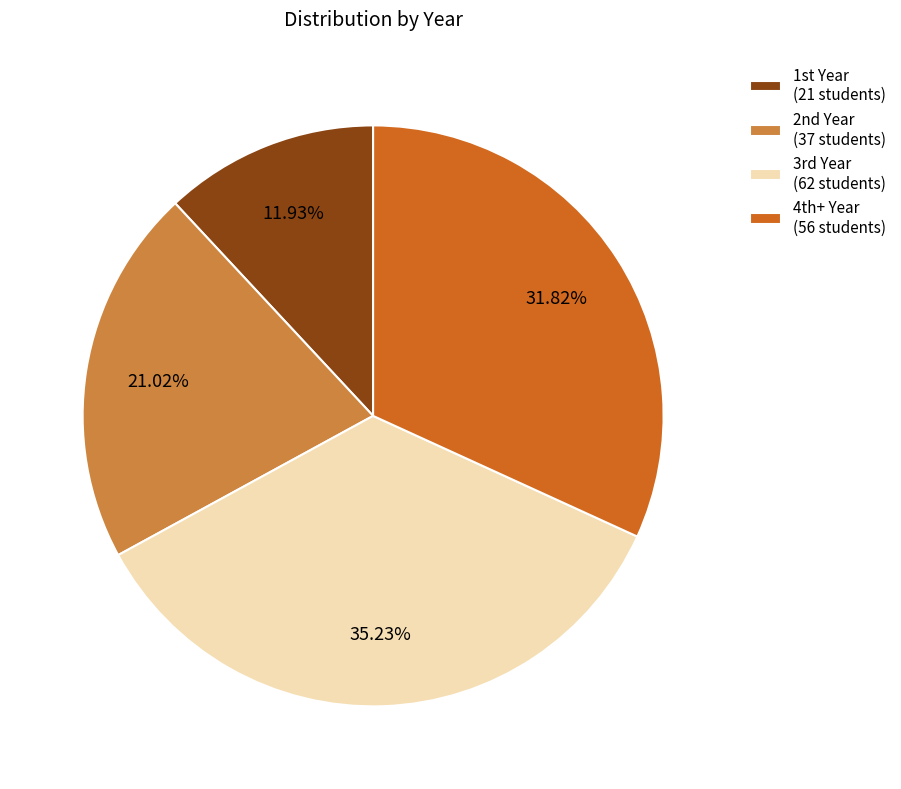

Which category has the smallest portion of the pie?

1st Year